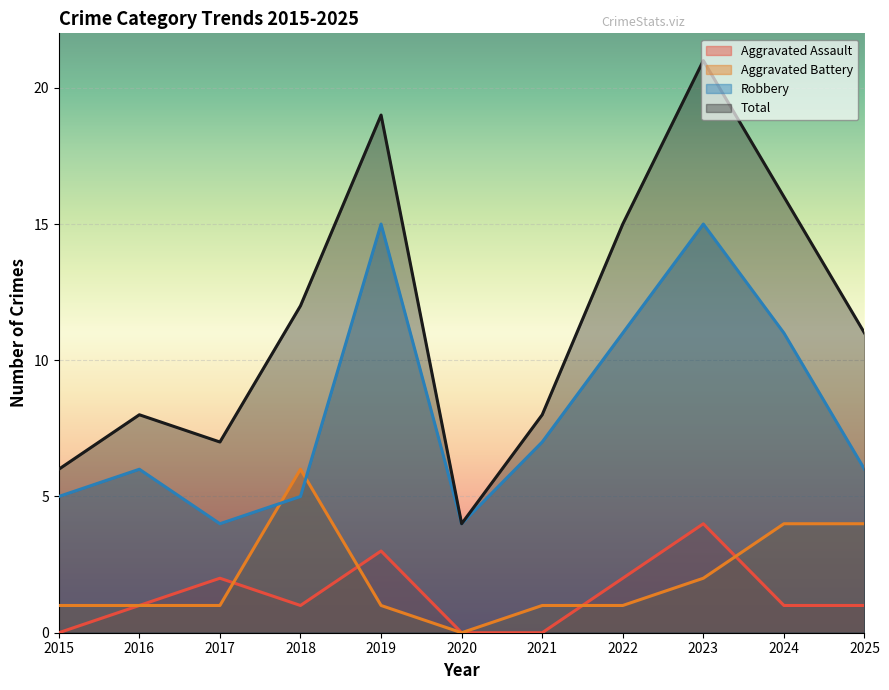

What is the value of the Aggravated Battery point at the 3rd from the left?

1